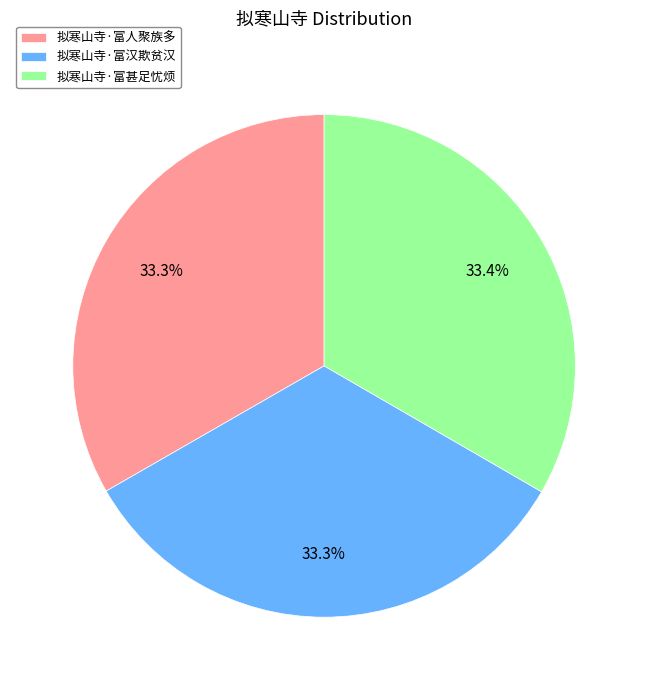

Count the number of slices in the pie.

3